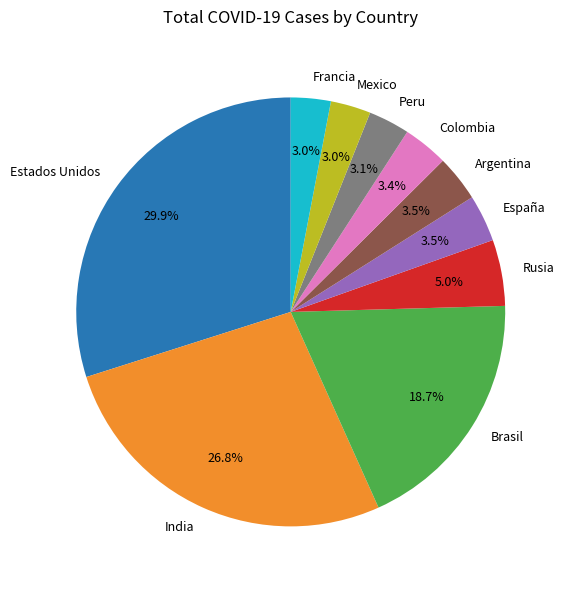

Which has a higher value, Brasil or India?

India